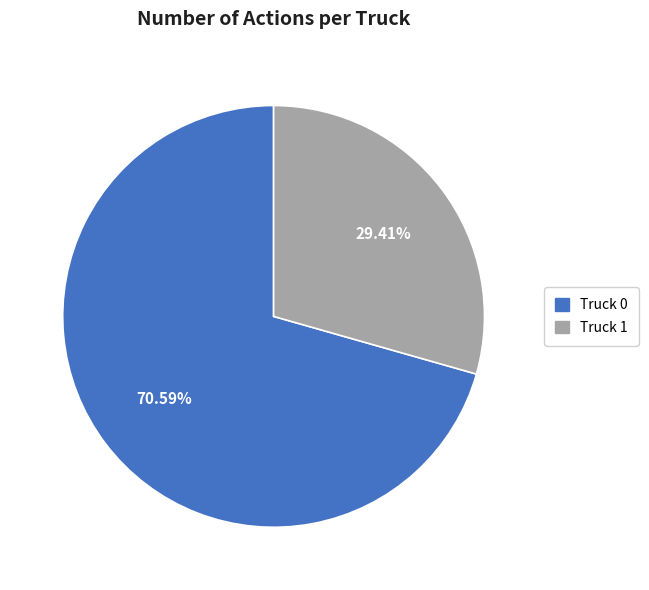

What is the ratio of the value at Truck 0 to the value at Truck 1?

2.4